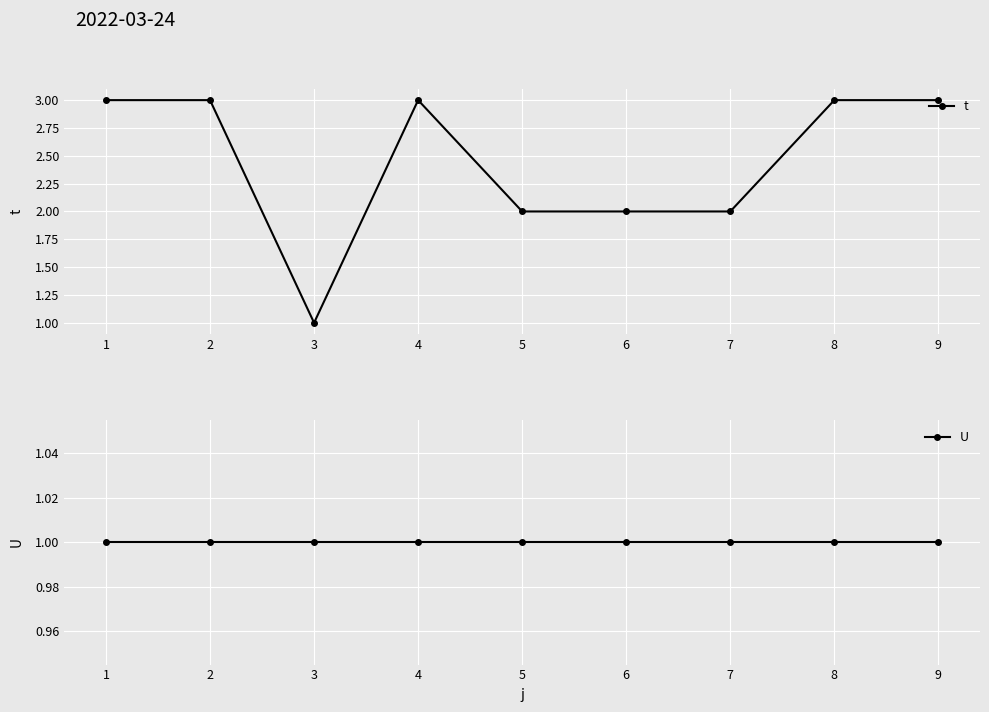

How many data points in t are less than 3?

4